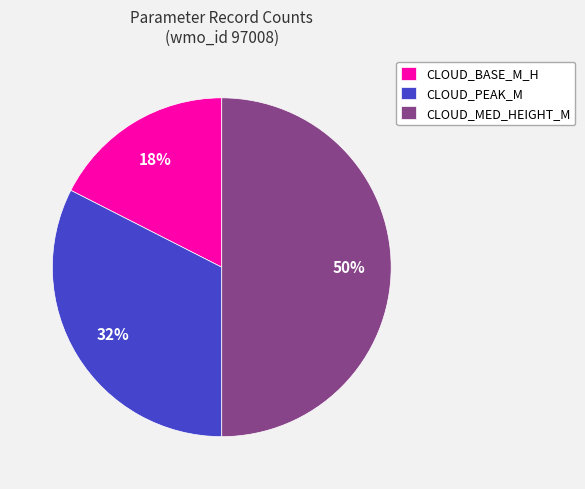

Rank the categories by value from lowest to highest.

CLOUD_BASE_M_H, CLOUD_PEAK_M, CLOUD_MED_HEIGHT_M